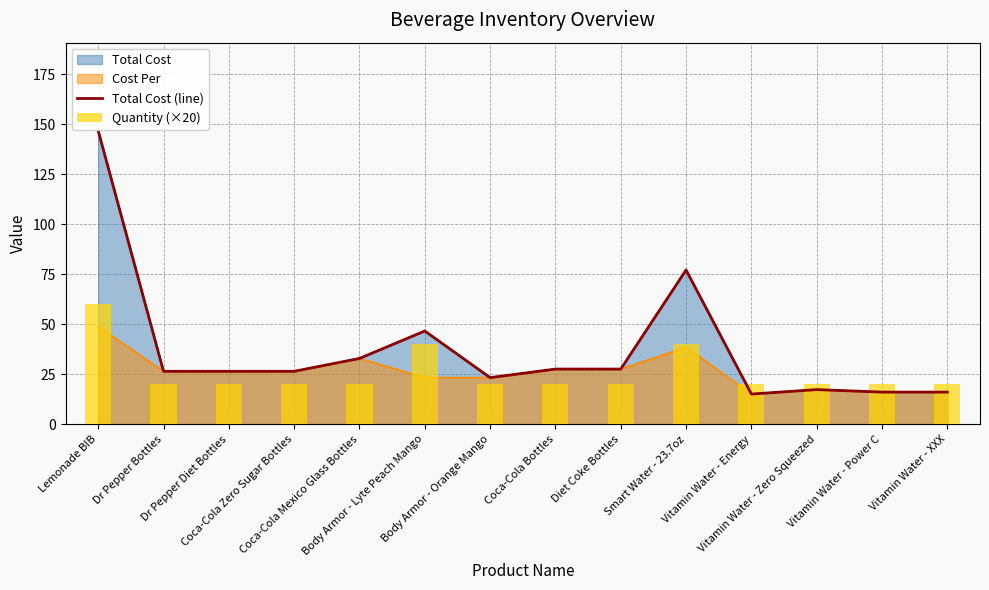

What is the maximum value shown in the chart?

146.8